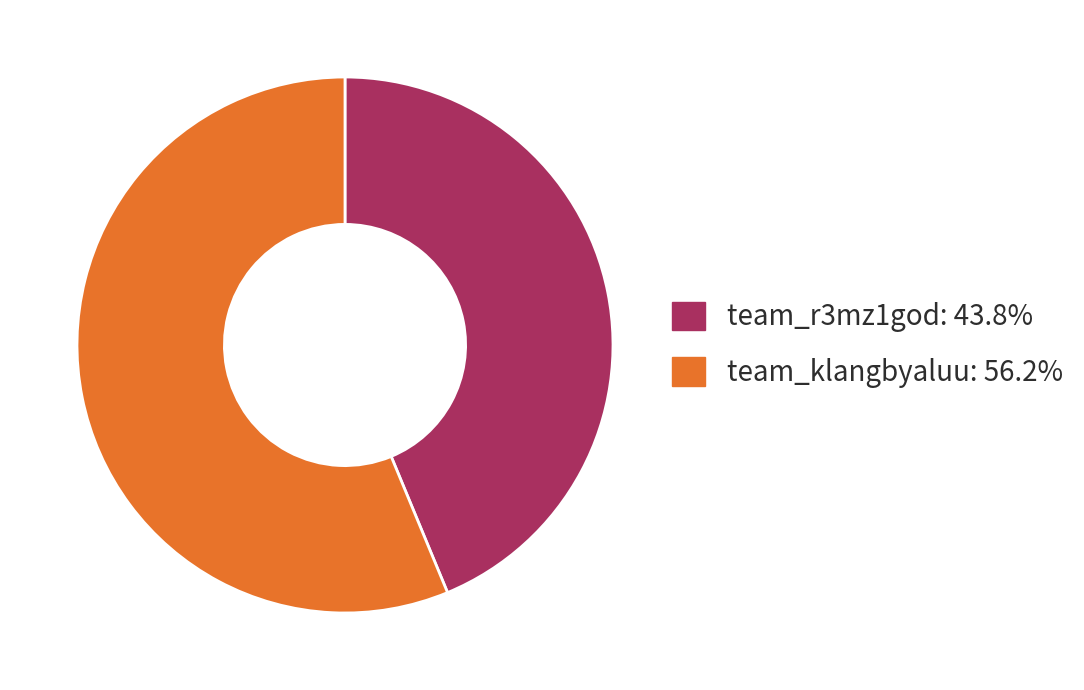

Do team_klangbyaluu and team_r3mz1god together represent more than half of the pie?

Yes